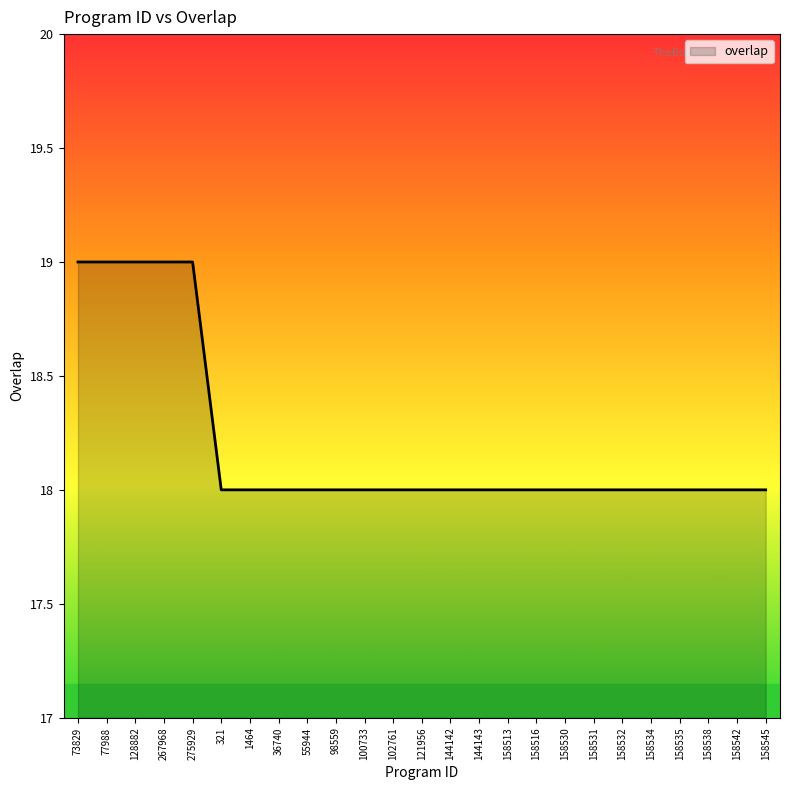

How many distinct data groups are displayed?

1